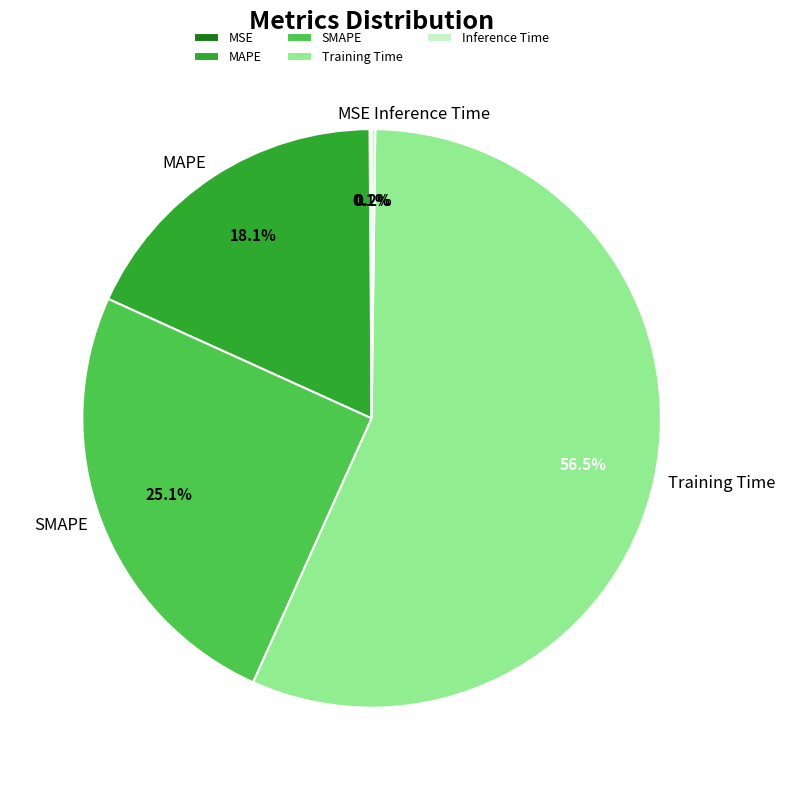

What is the largest slice in the pie chart?

Training Time